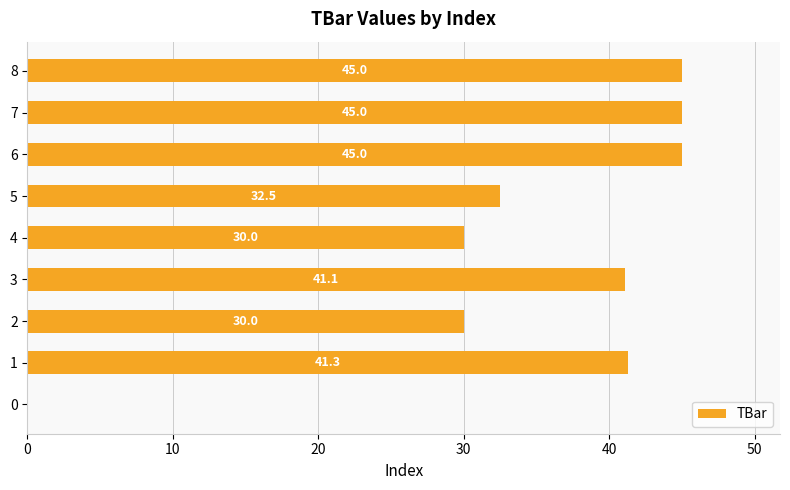

Read the value at 1.

41.3